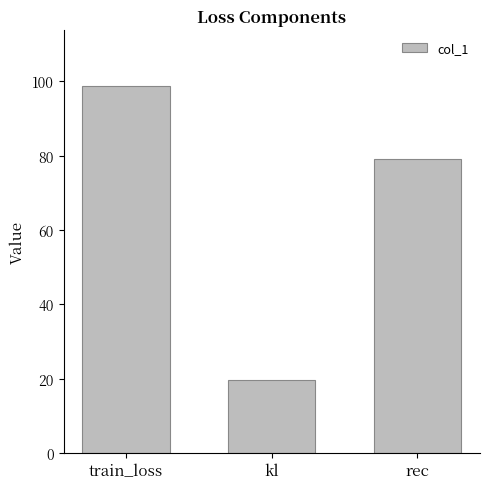

Reading left to right, what are all the values shown in this chart?

98.9	19.7	79.2